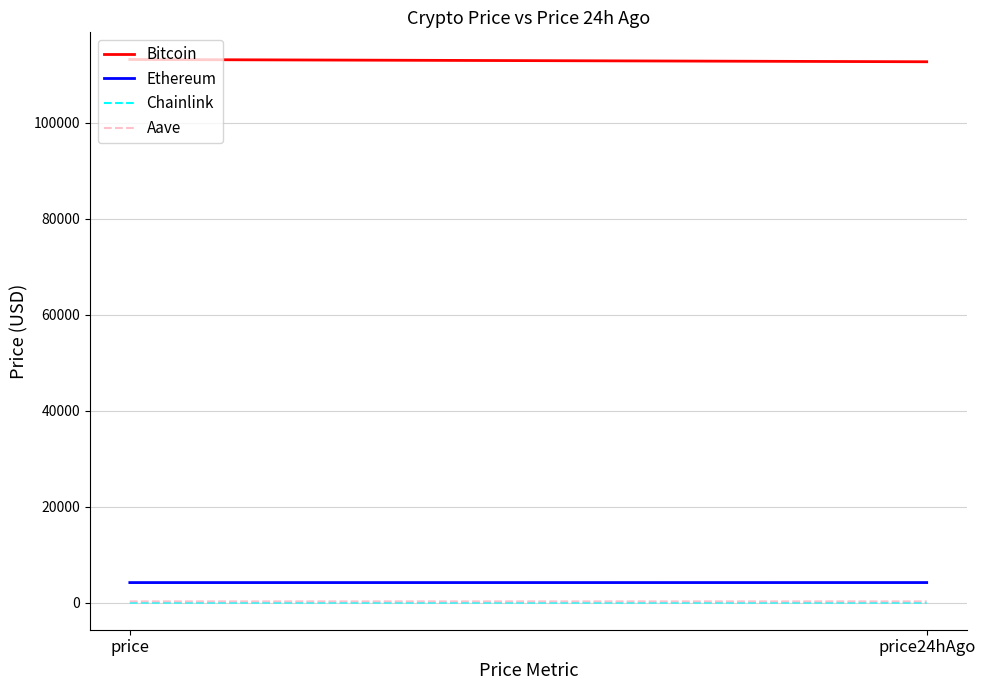

What are all the series names shown in the legend?

Bitcoin, Ethereum, Chainlink, Aave